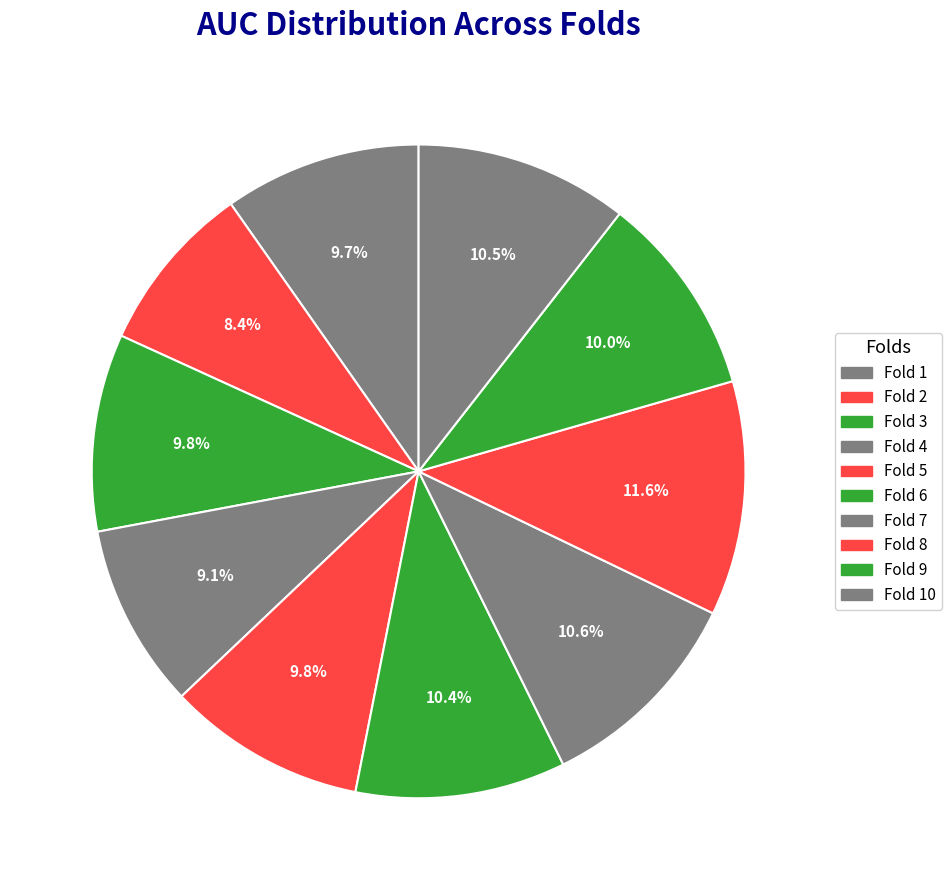

What is the total percentage of Fold 9 and Fold 4?

19.1%